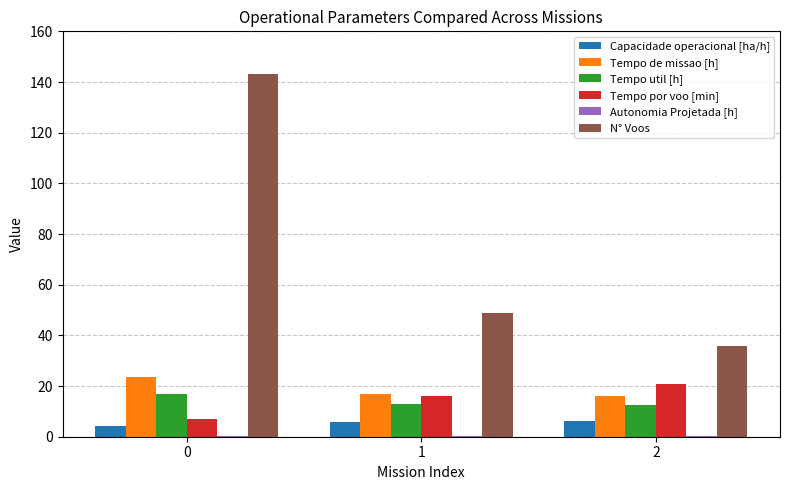

What is the sum of all Tempo util [h] values?

42.2